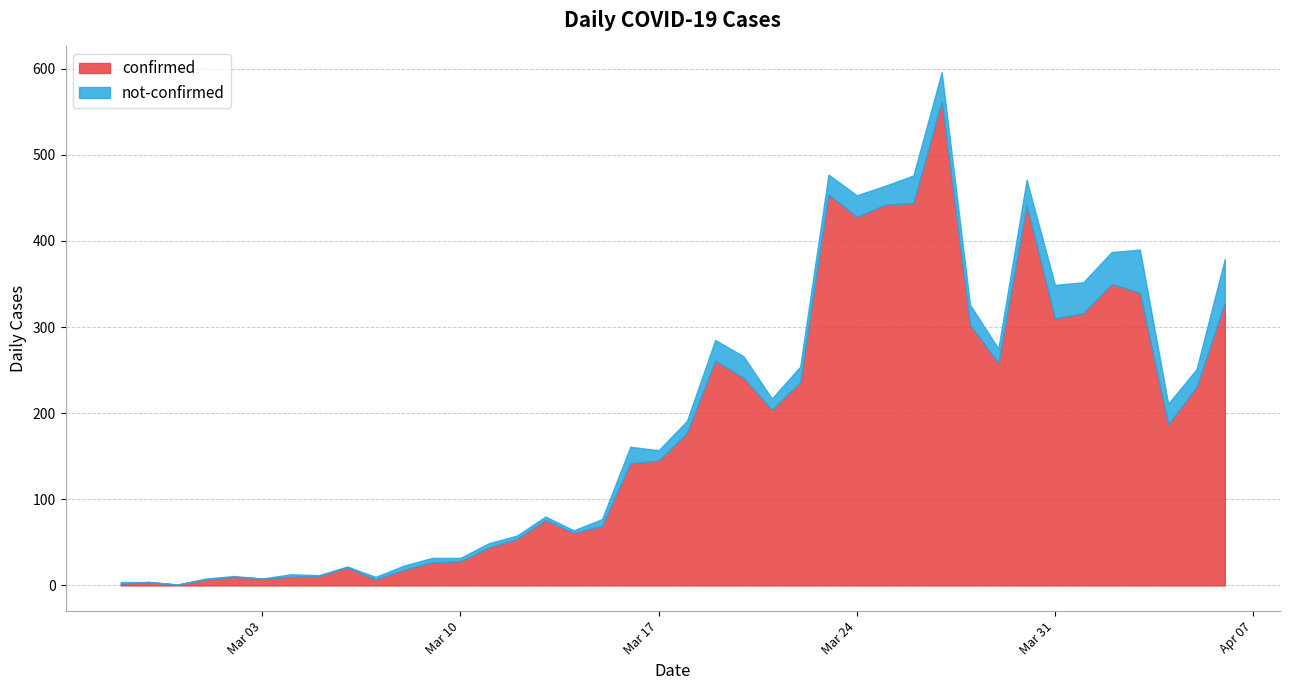

Does the chart have visible grid lines?

Yes